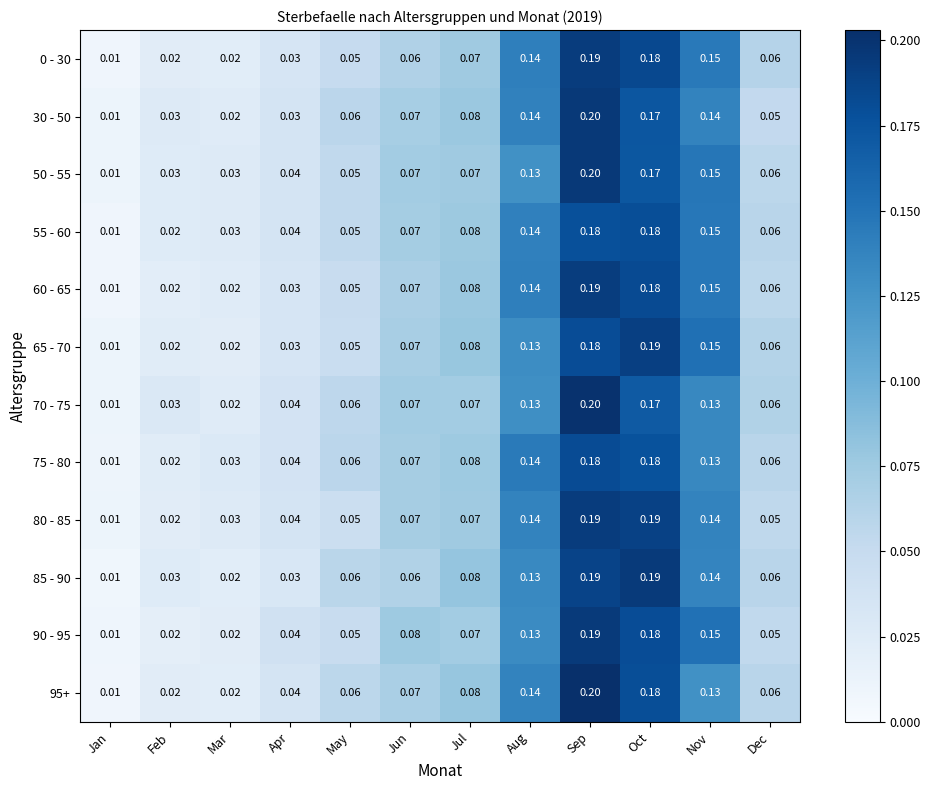

Where is 90 - 95 nearest to the value 0?

Jan